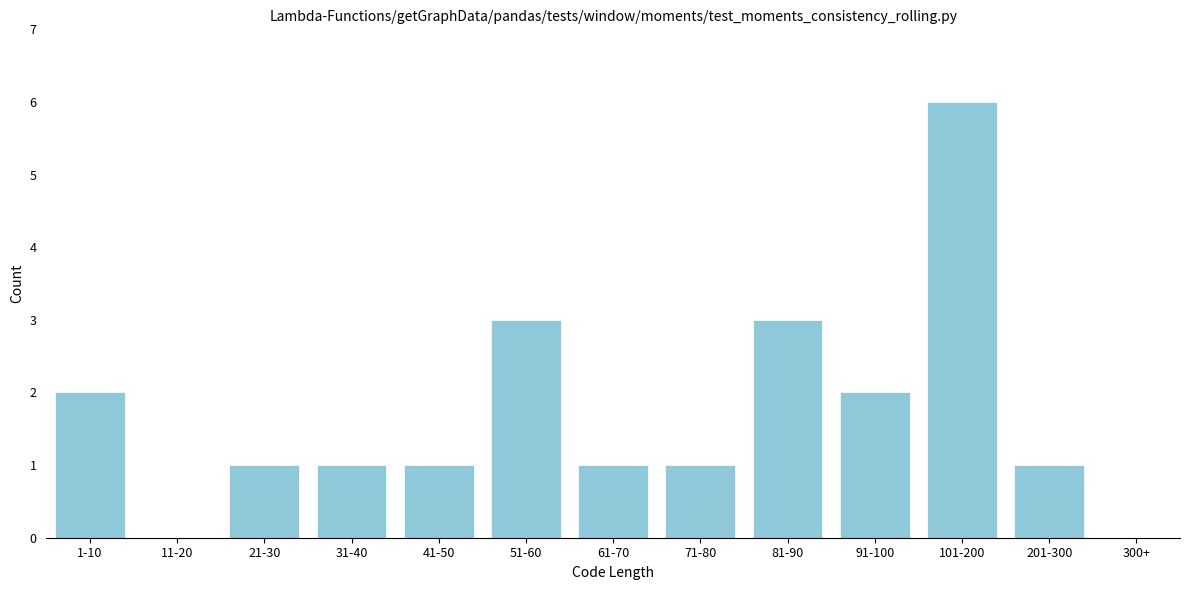

Reading left to right, list all the values displayed in this chart.

1-10=2	11-20=0	21-30=1	31-40=1	41-50=1	51-60=3	61-70=1	71-80=1	81-90=3	91-100=2	101-200=6	201-300=1	300+=0